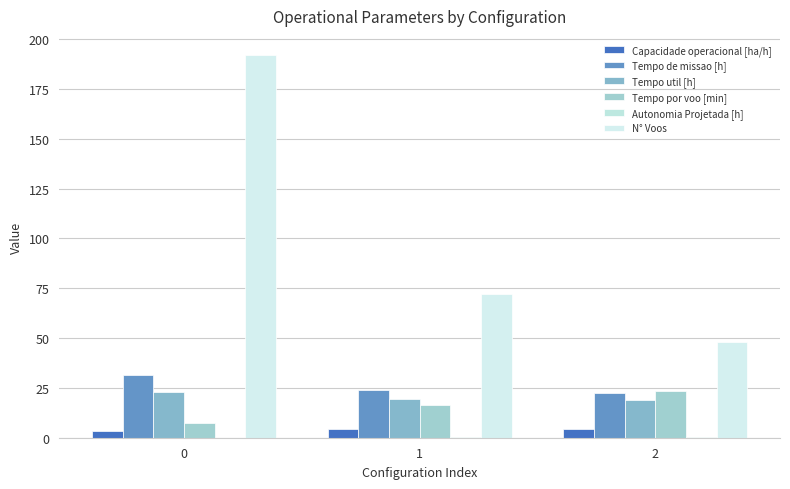

How many categories are shown in the chart?

3